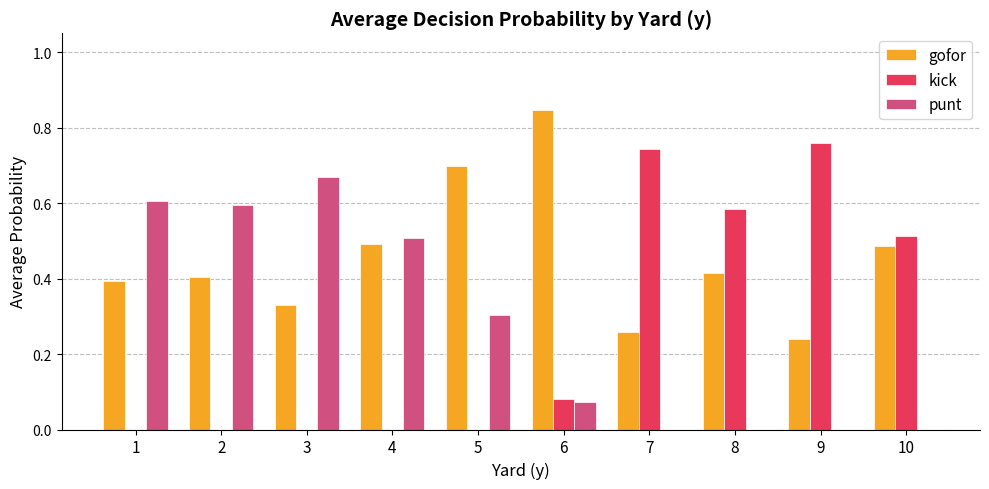

Which series has the largest range (max minus min)?

kick